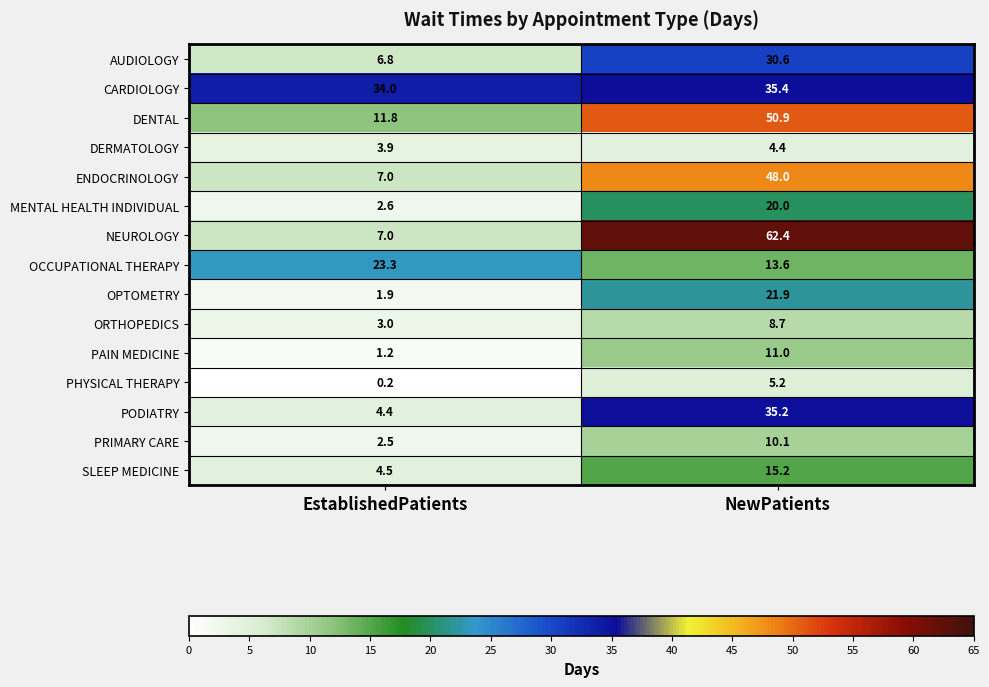

Reading left to right, list all the values displayed in this chart.

AUDIOLOGY: EstablishedPatients=6.8	NewPatients=30.6
CARDIOLOGY: EstablishedPatients=34.0	NewPatients=35.4
DENTAL: EstablishedPatients=11.8	NewPatients=50.9
DERMATOLOGY: EstablishedPatients=3.9	NewPatients=4.4
ENDOCRINOLOGY: EstablishedPatients=7.0	NewPatients=48.0
MENTAL HEALTH INDIVIDUAL: EstablishedPatients=2.6	NewPatients=20.0
NEUROLOGY: EstablishedPatients=7.0	NewPatients=62.4
OCCUPATIONAL THERAPY: EstablishedPatients=23.3	NewPatients=13.6
OPTOMETRY: EstablishedPatients=1.9	NewPatients=21.9
ORTHOPEDICS: EstablishedPatients=3.0	NewPatients=8.7
PAIN MEDICINE: EstablishedPatients=1.2	NewPatients=11.0
PHYSICAL THERAPY: EstablishedPatients=0.2	NewPatients=5.2
PODIATRY: EstablishedPatients=4.4	NewPatients=35.2
PRIMARY CARE: EstablishedPatients=2.5	NewPatients=10.1
SLEEP MEDICINE: EstablishedPatients=4.5	NewPatients=15.2